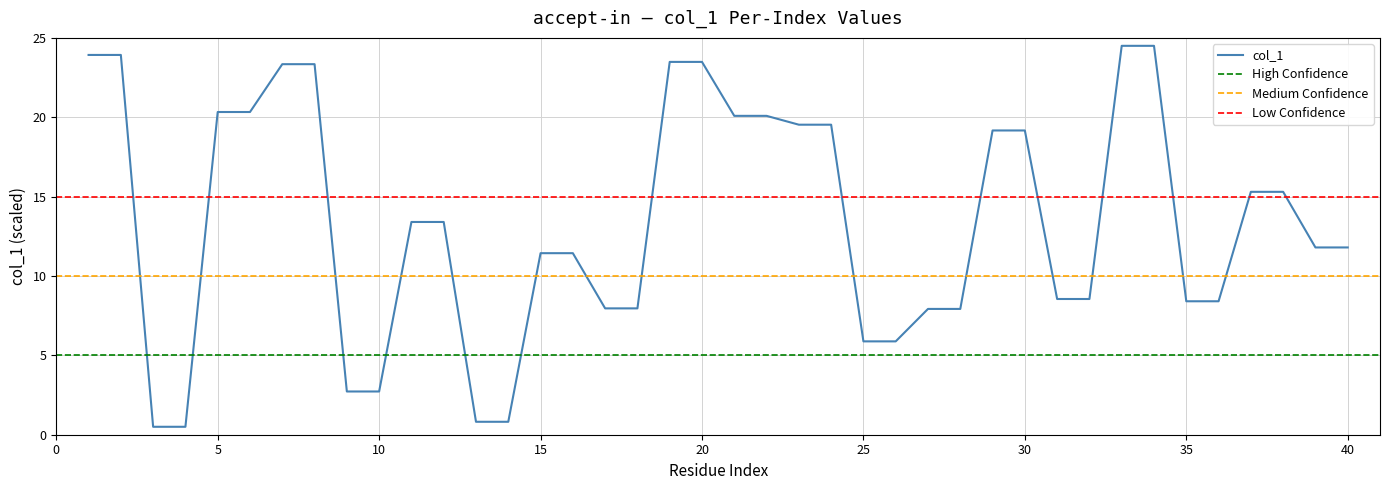

The col_1 series shows 13.4 at 5. True or false?

False